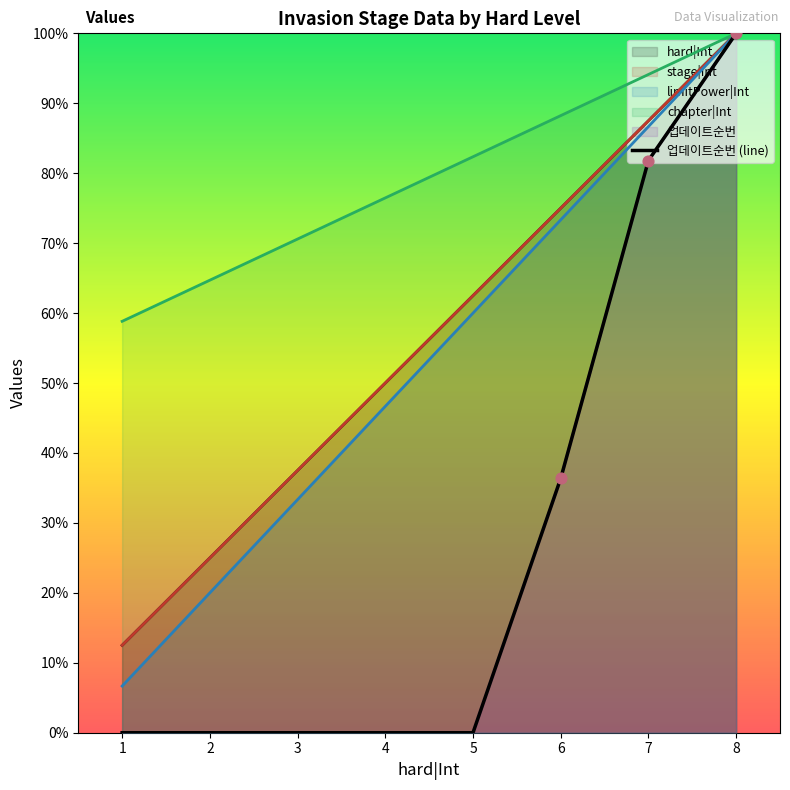

What is the change in value from 1 to 6?

+4.0